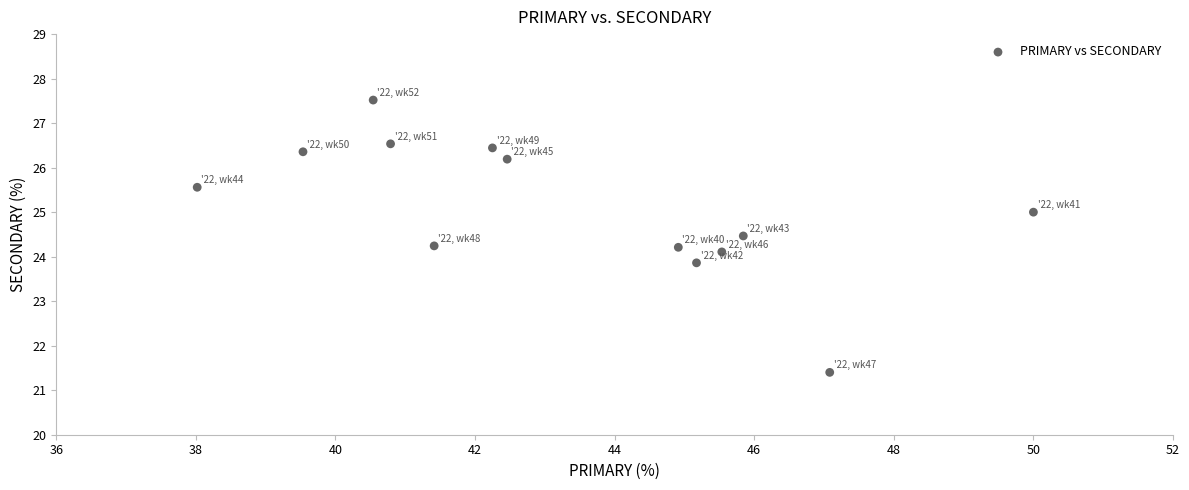

What is the range of X values (max minus min)?

12.0